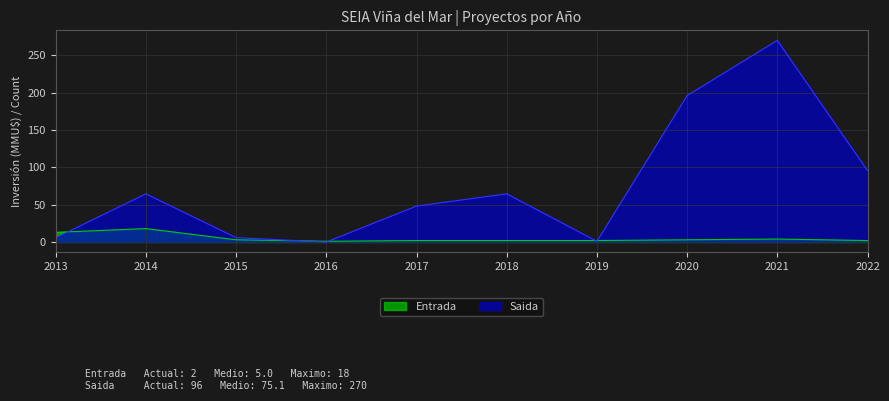

How many intersections are there between Saida and Entrada?

5